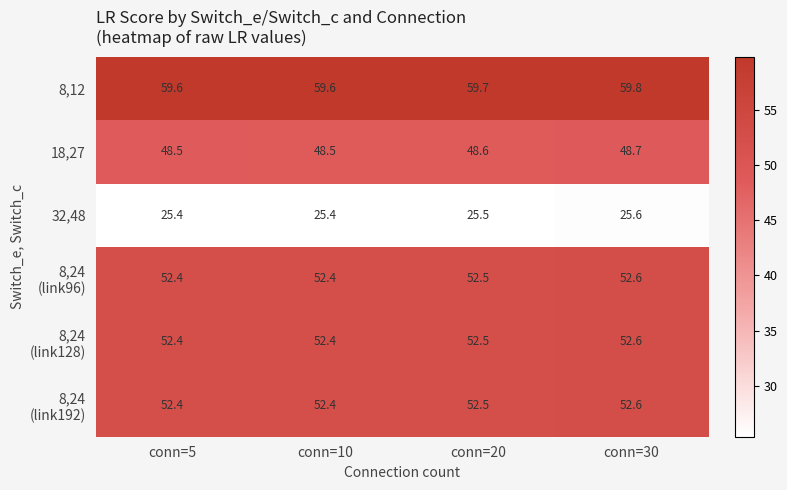

How many 32,48 values are between 25 and 26?

4